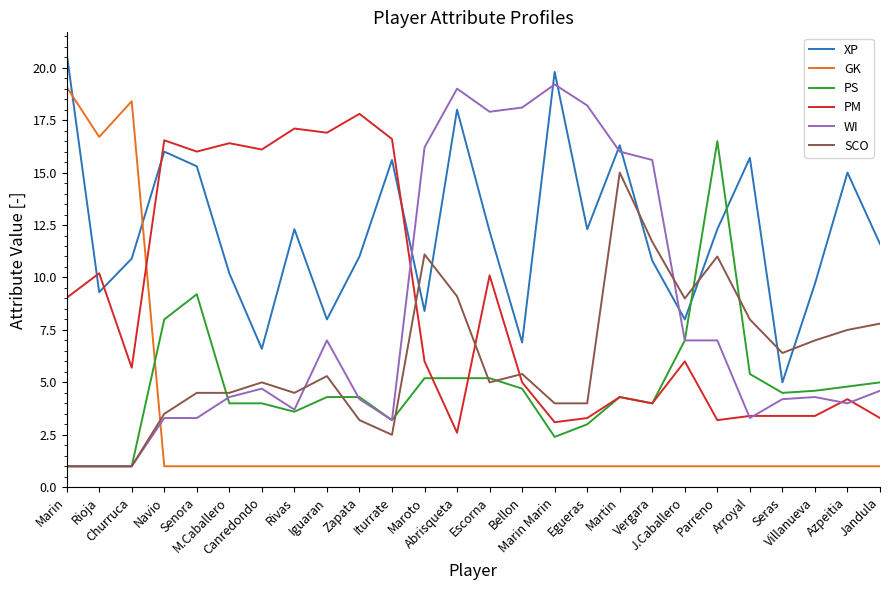

Does the chart have visible grid lines?

No